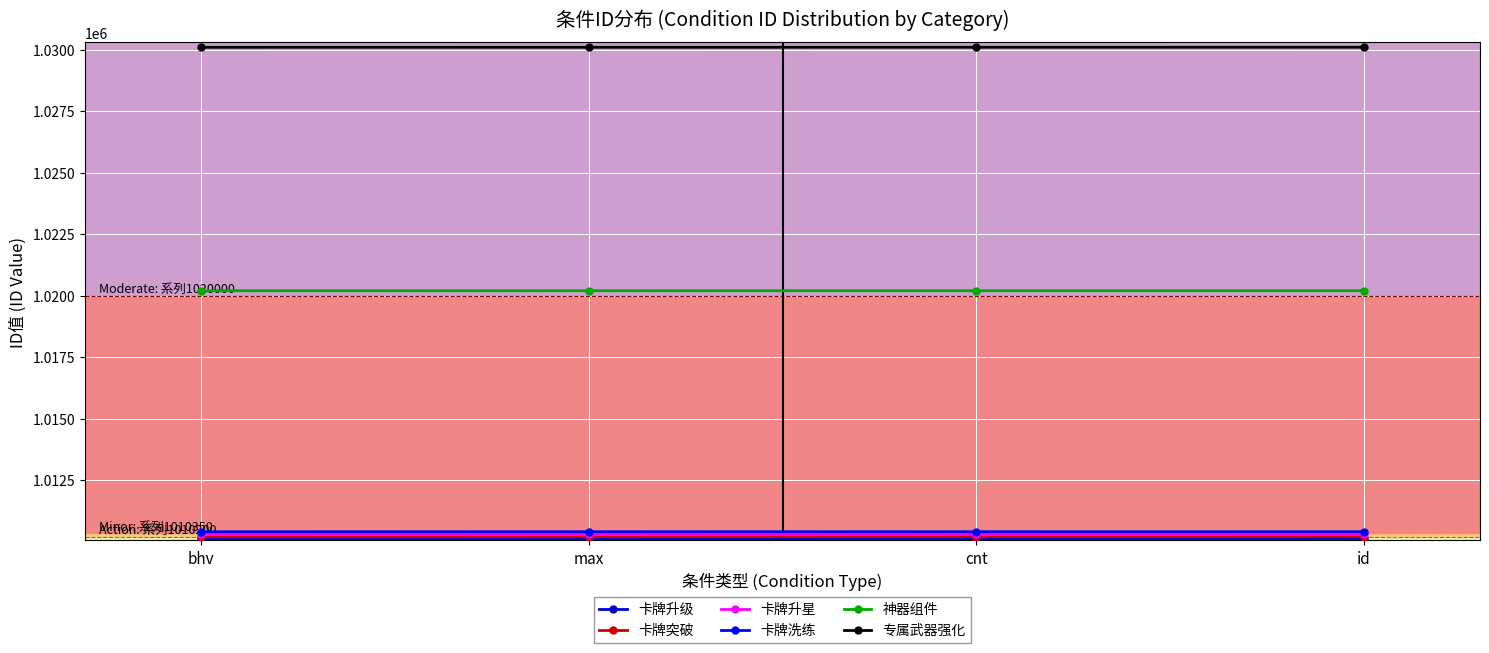

How many values in the 卡牌洗练 series are below 1010403?

2